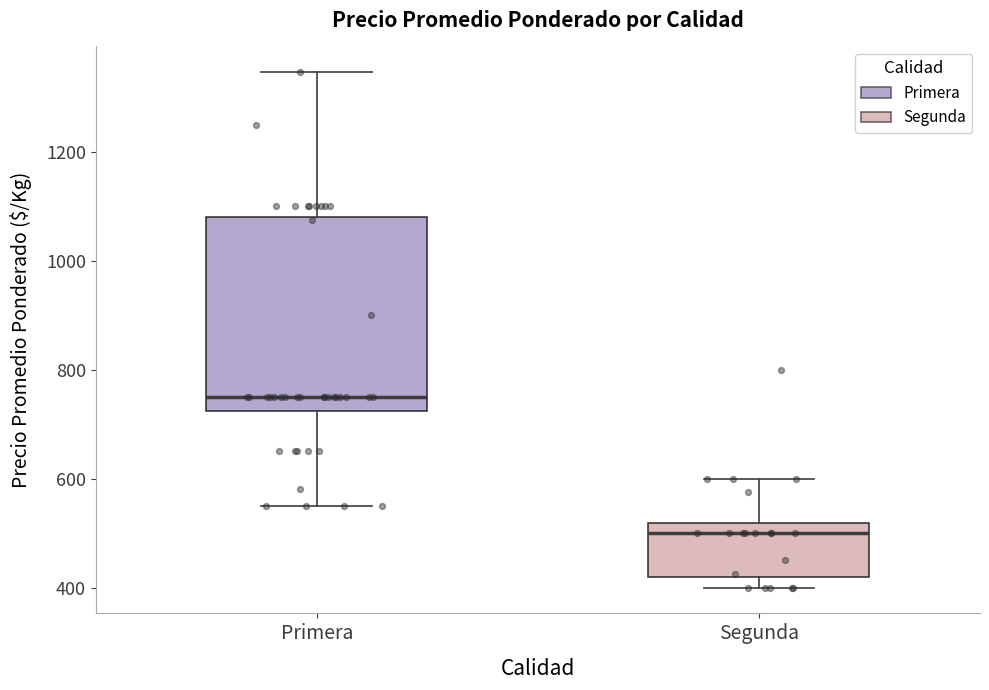

Reading left to right, read every box against the y-axis: the position of its median line, the range the box covers, and the ends of its whiskers. The values are not printed on the chart, so give them approximately, as read against the axis.

Primera: median 760, box 720 to 1080, whiskers 560 to 1340
Segunda: median 500, box 420 to 520, whiskers 400 to 600